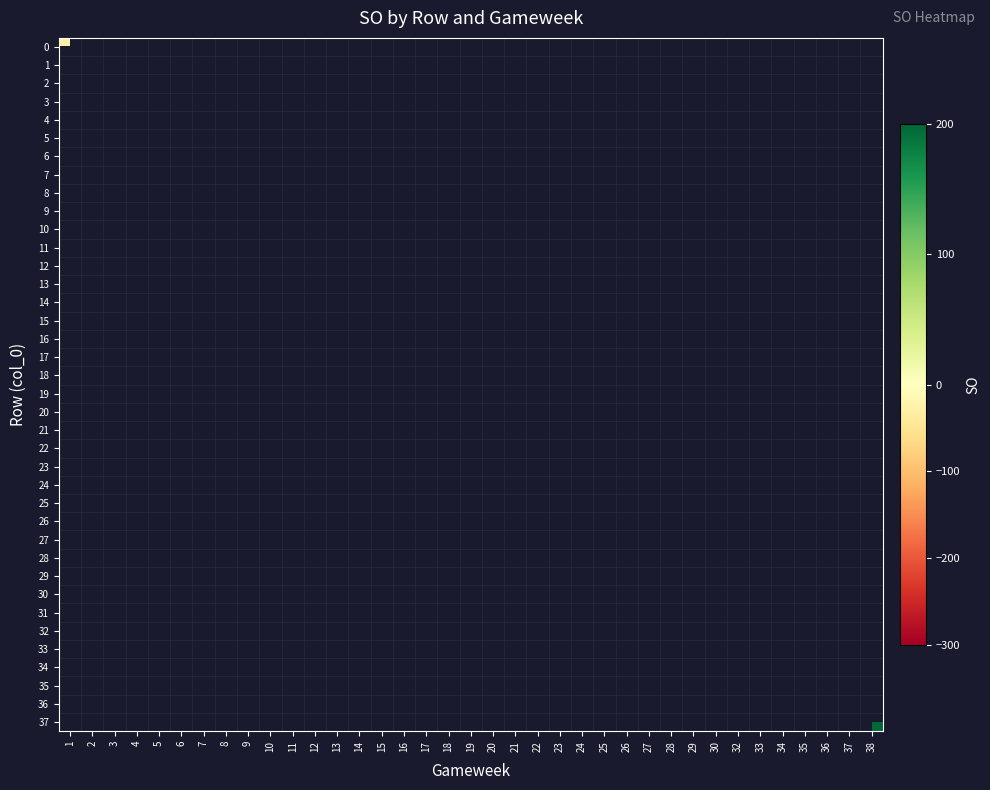

Rank the categories by row_18 value from lowest to highest.

1, 2, 3, 4, 5, 6, 7, 8, 9, 10, 11, 12, 13, 14, 15, 16, 17, 18, 19, 20, 21, 22, 23, 24, 25, 26, 27, 28, 29, 30, 32, 33, 34, 35, 36, 37, 38